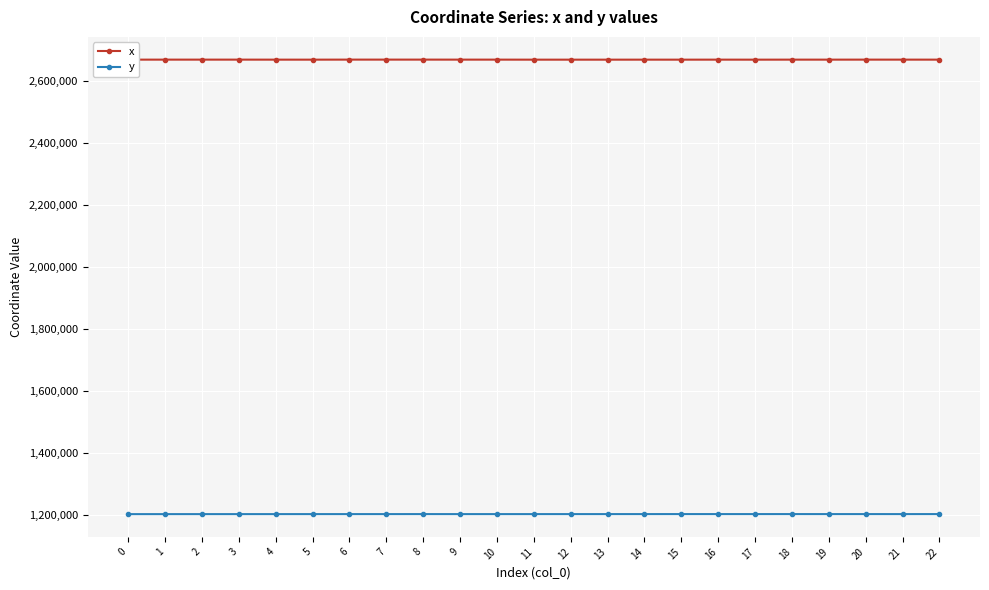

What is the difference between the maximum and minimum values in the x series?

157.5